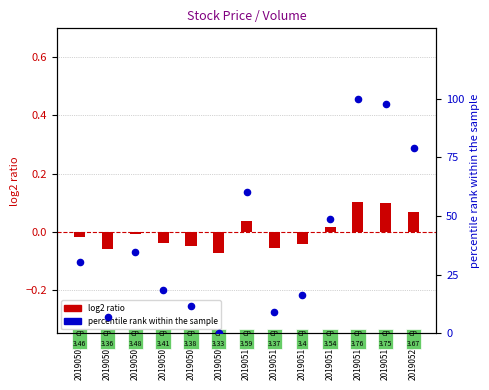

What is the total value across all series at 20190507?

18.6